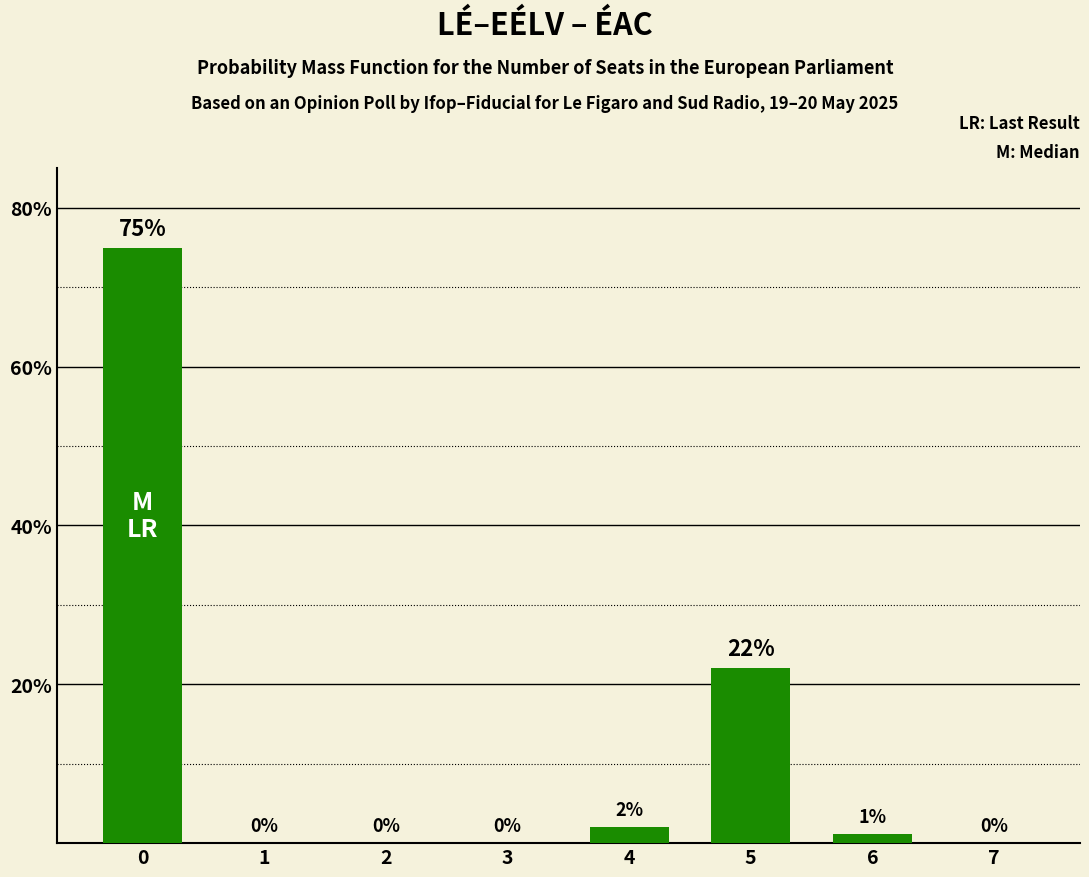

What is the average value?

12.5